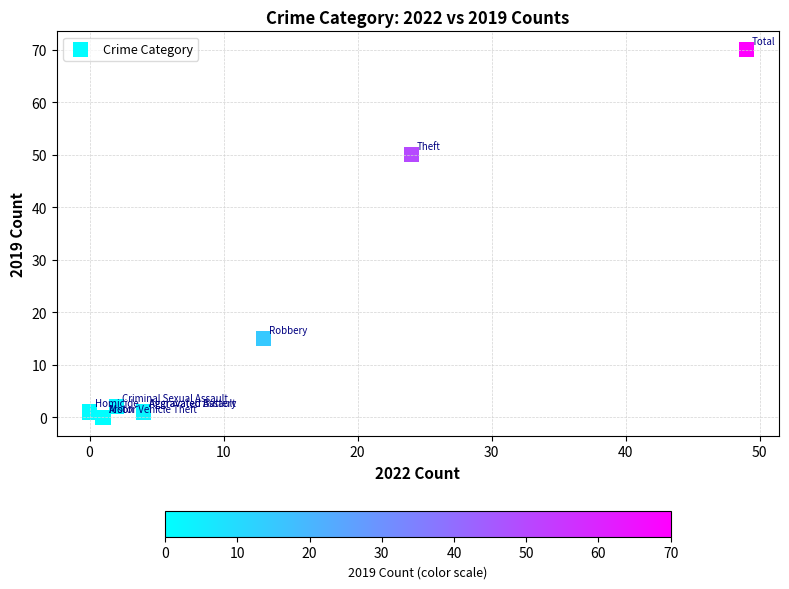

What Y value in the scatter plot is closest to 35?

50